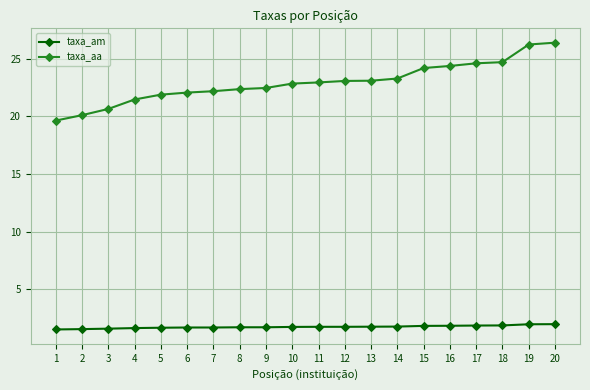

Which series has the largest total across all categories?

taxa_aa